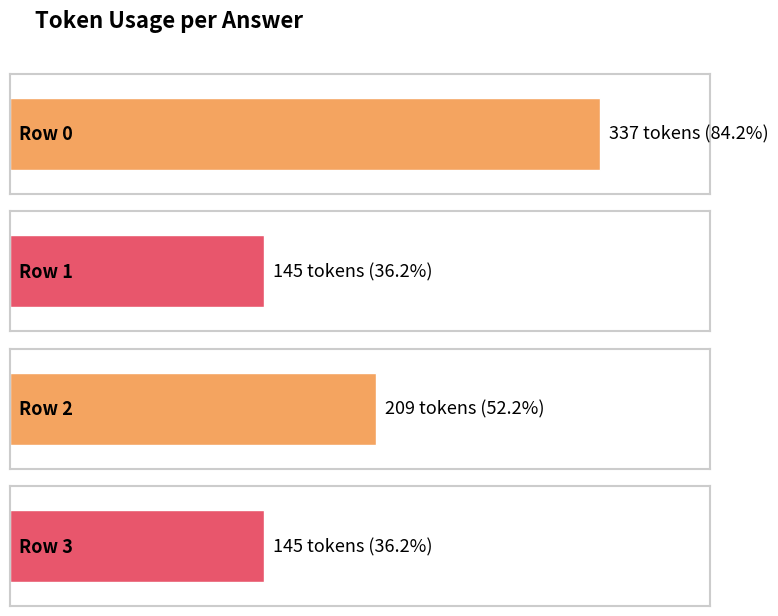

Where does the data first go above 209?

Row 0